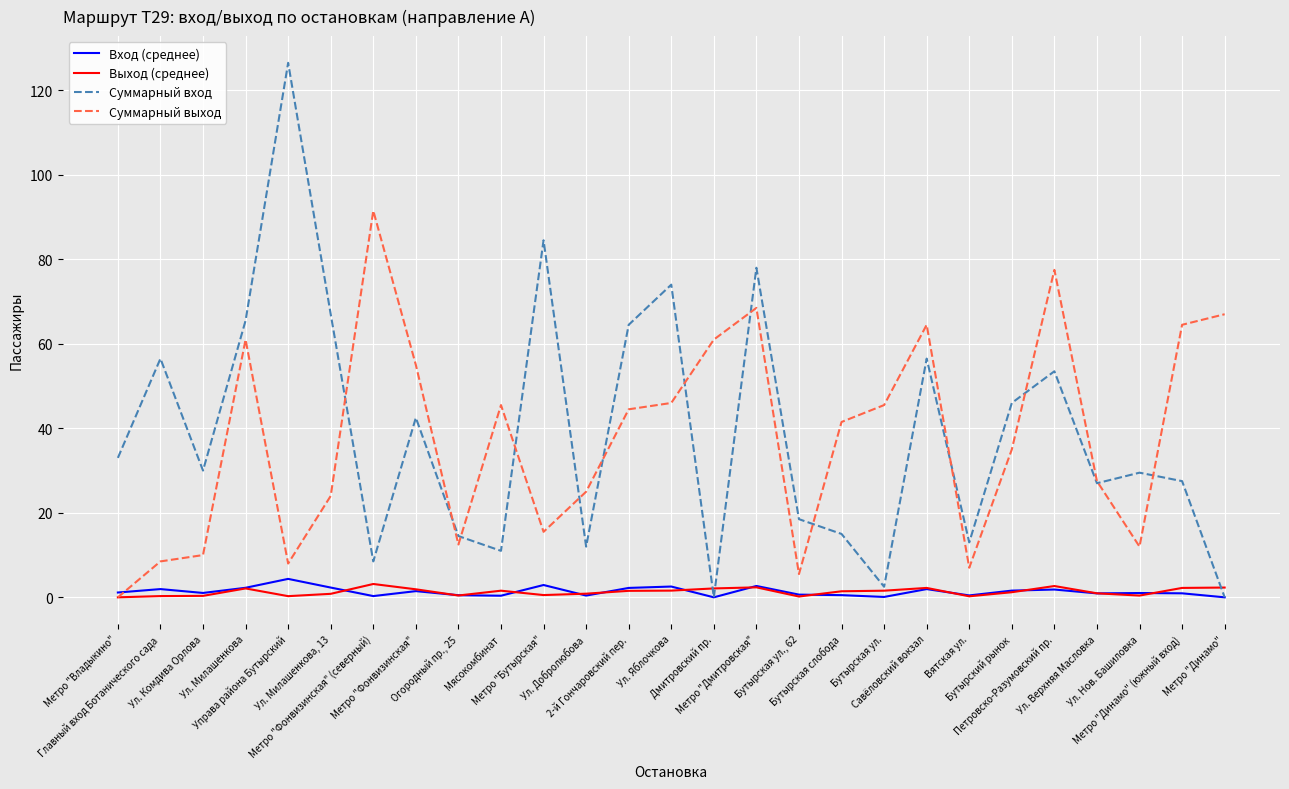

Which series has the largest range (max minus min)?

Суммарный вход